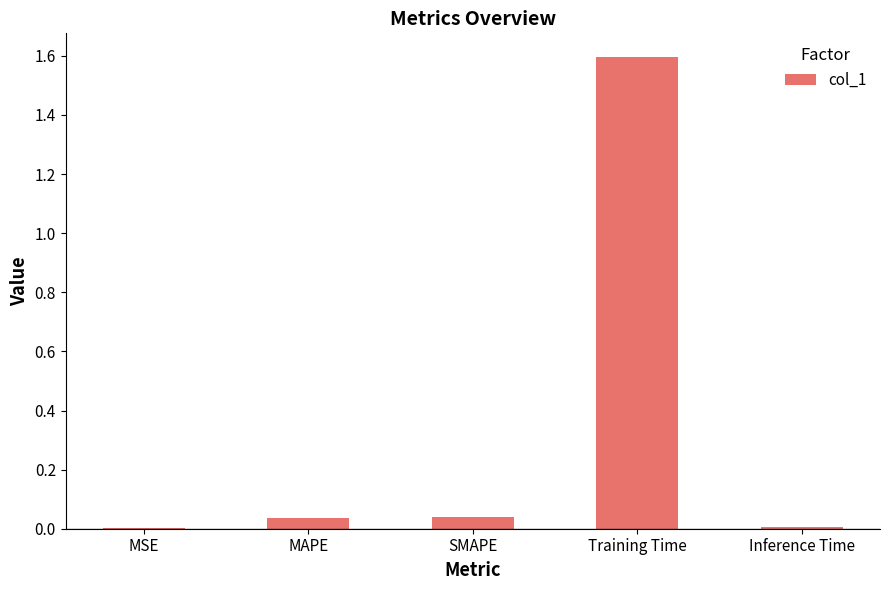

Which label corresponds to the largest value in the chart?

Training Time